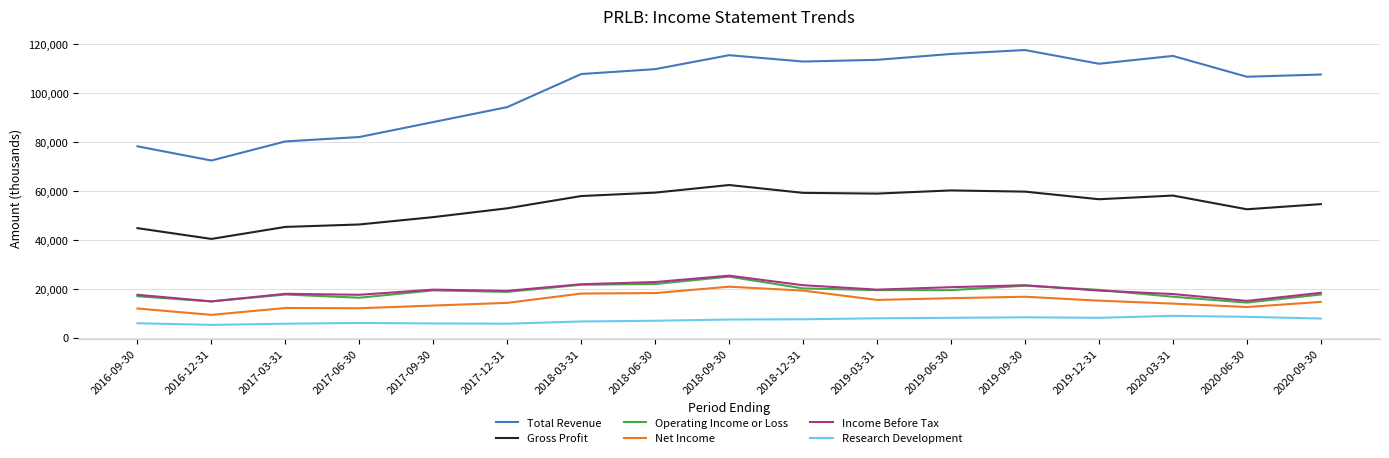

The value of Gross Profit at 2020-06-30 is 52500. True or false?

True